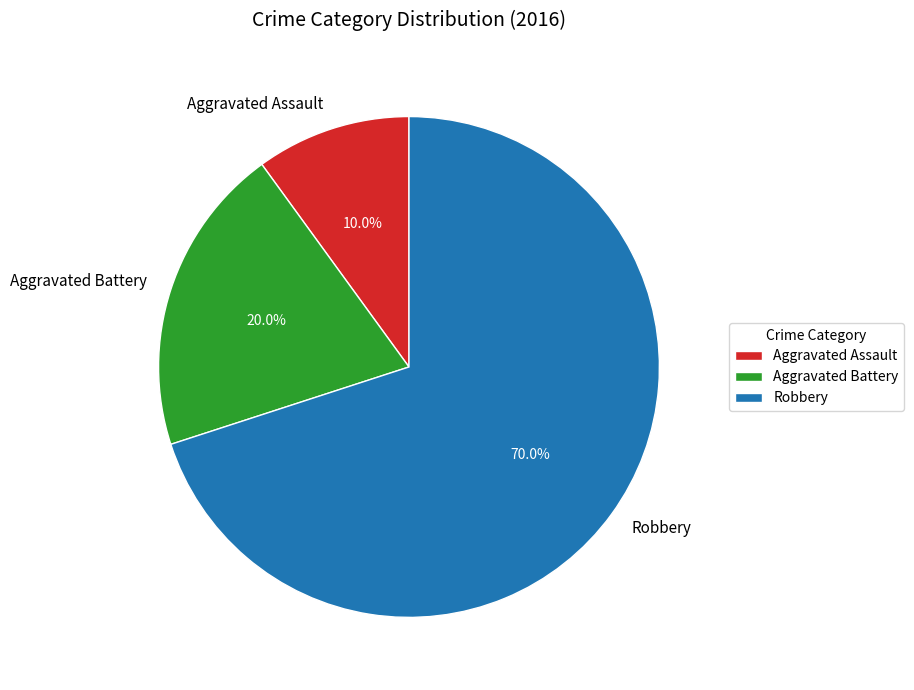

Which category has the biggest portion of the pie?

Robbery